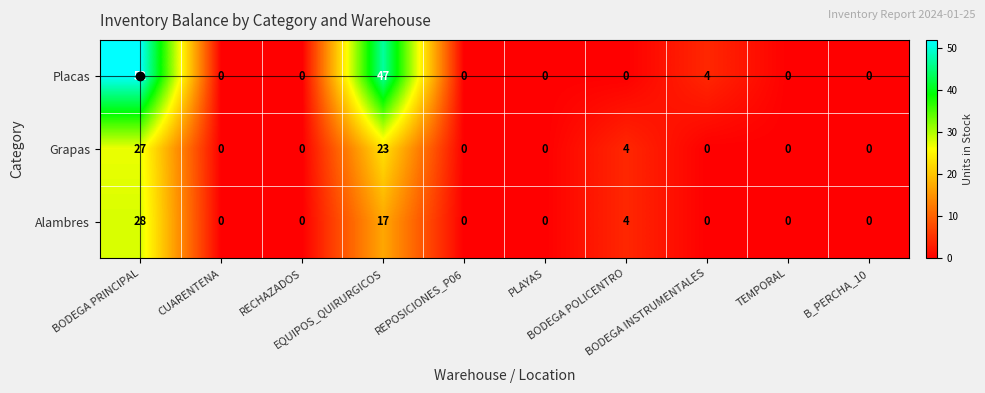

Which series has the largest total across all categories?

Placas